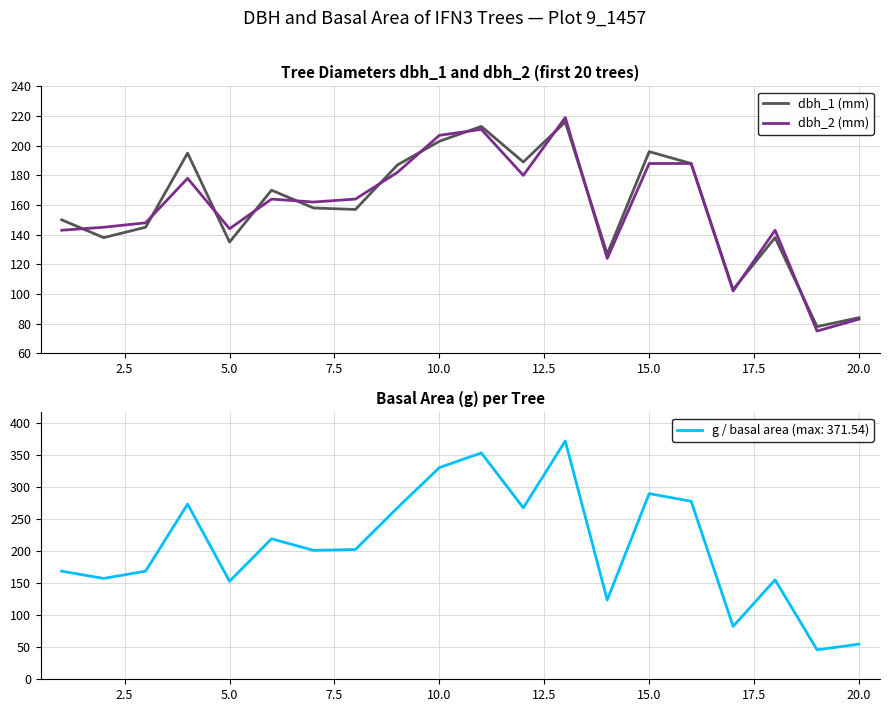

What is the lowest value of the dbh_1 (mm) series?

78